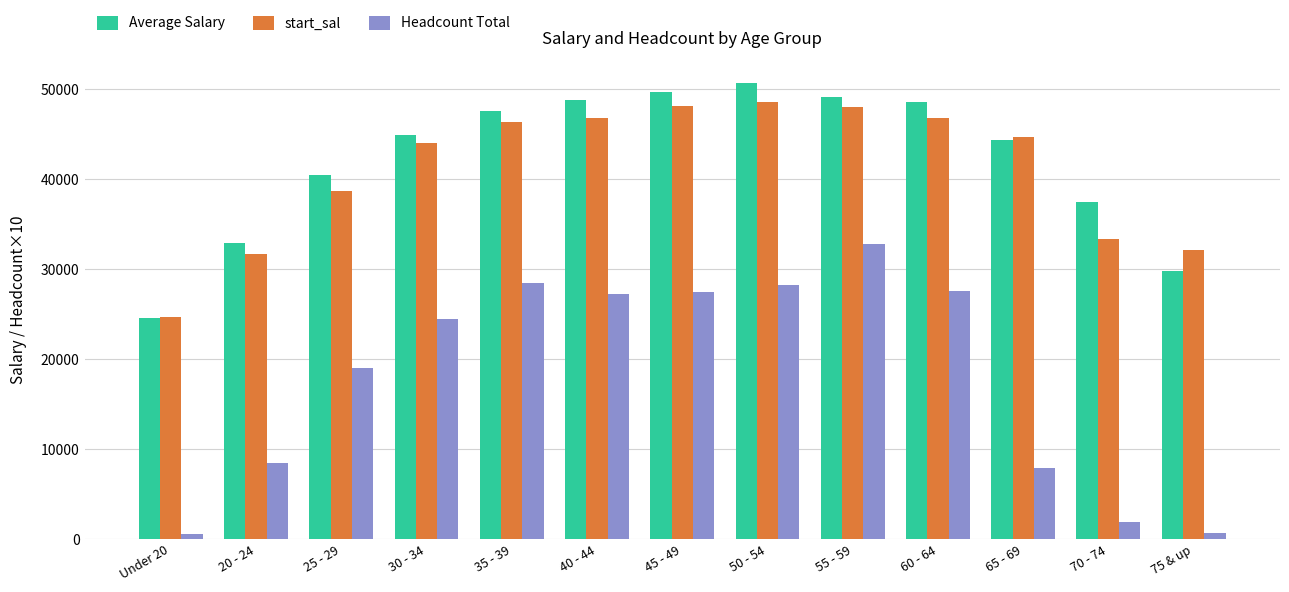

How many bars are there in each group?

3